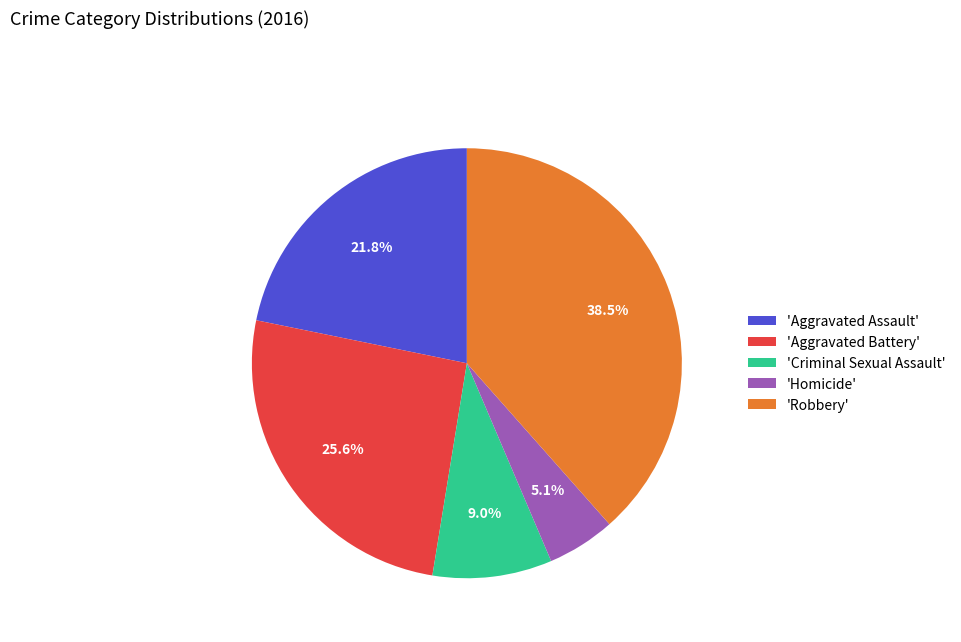

What is the largest slice in the pie chart?

'Robbery'